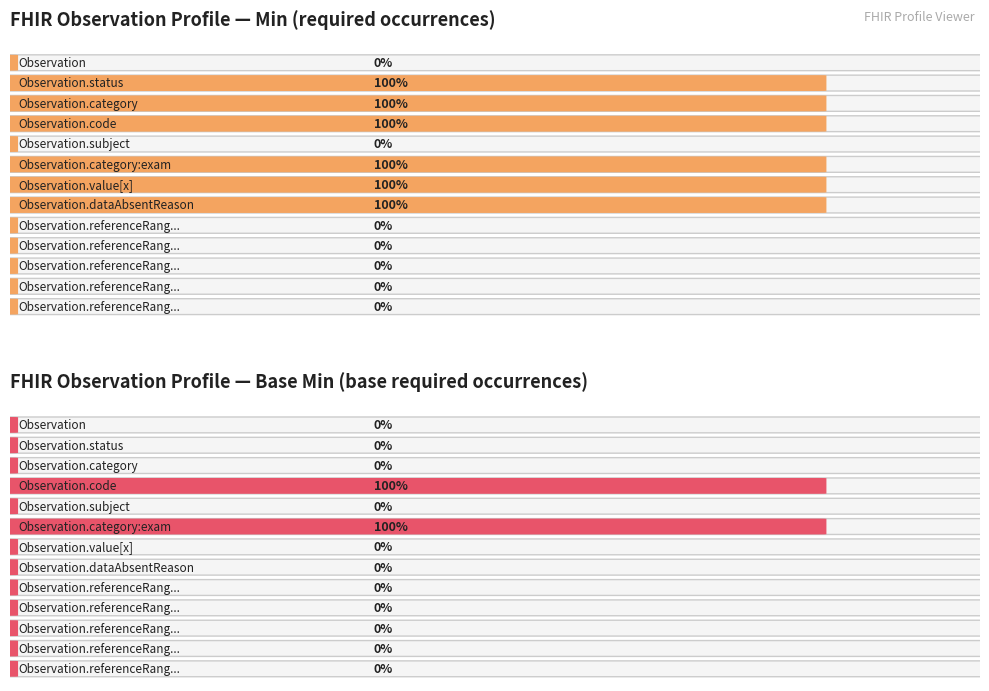

How many values in the Min series exceed 0?

6